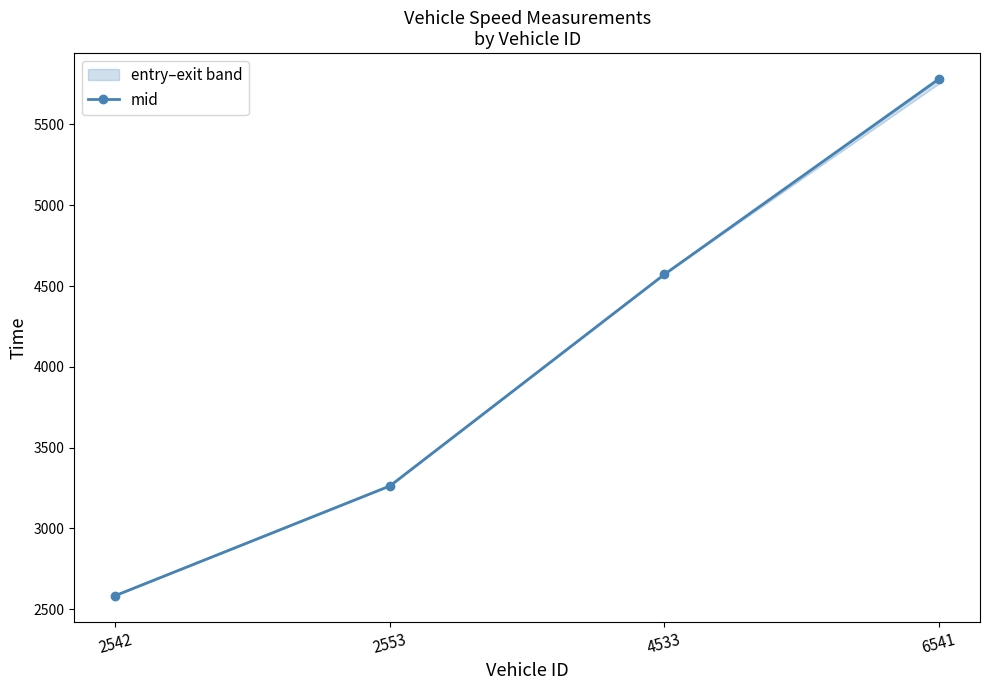

How many lines are shown in the chart?

1